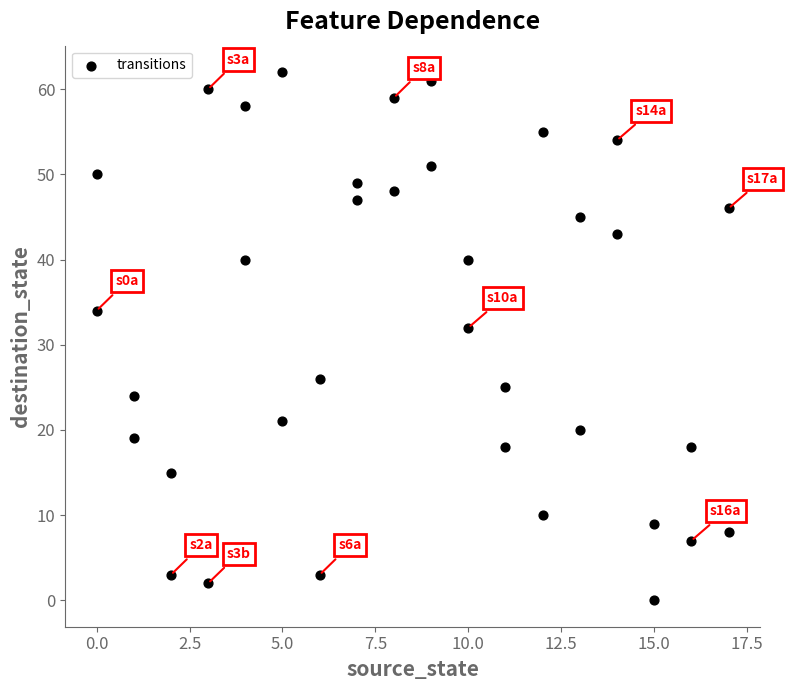

What Y value in the scatter plot is closest to 31?

32